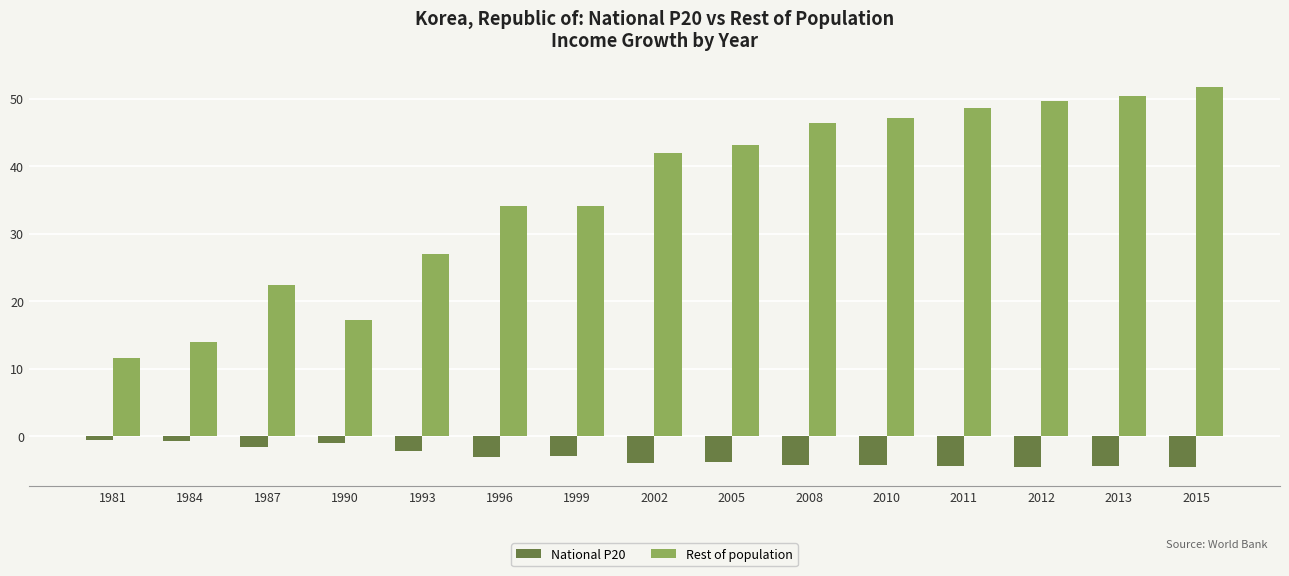

Read the National P20 value at 2005.

-3.8